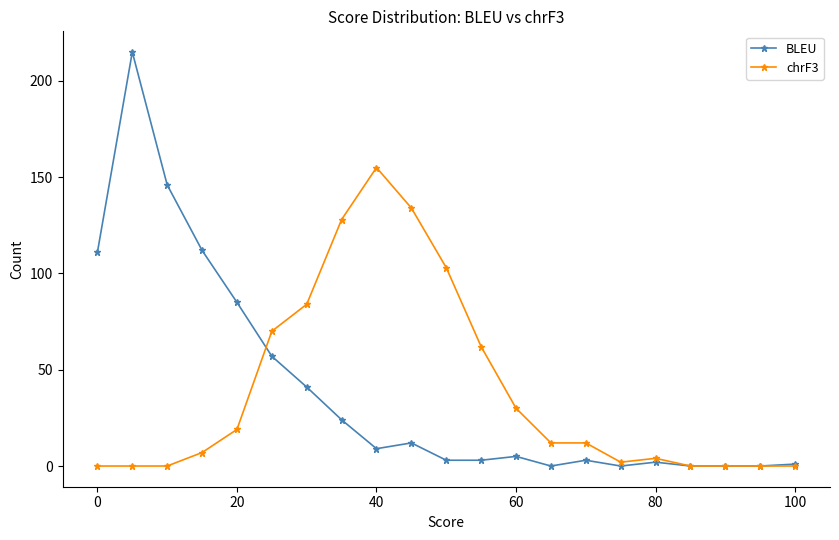

True or false: BLEU has more than 0 points higher than both neighbors.

True